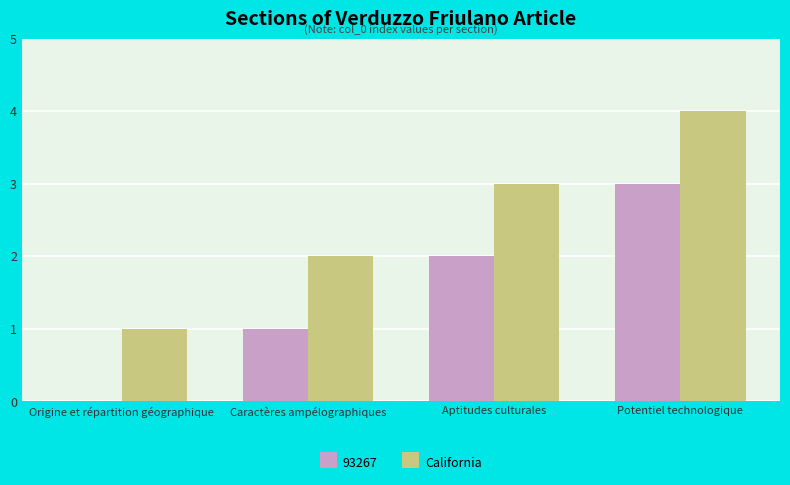

What value does the 93267 series have at Potentiel technologique?

3